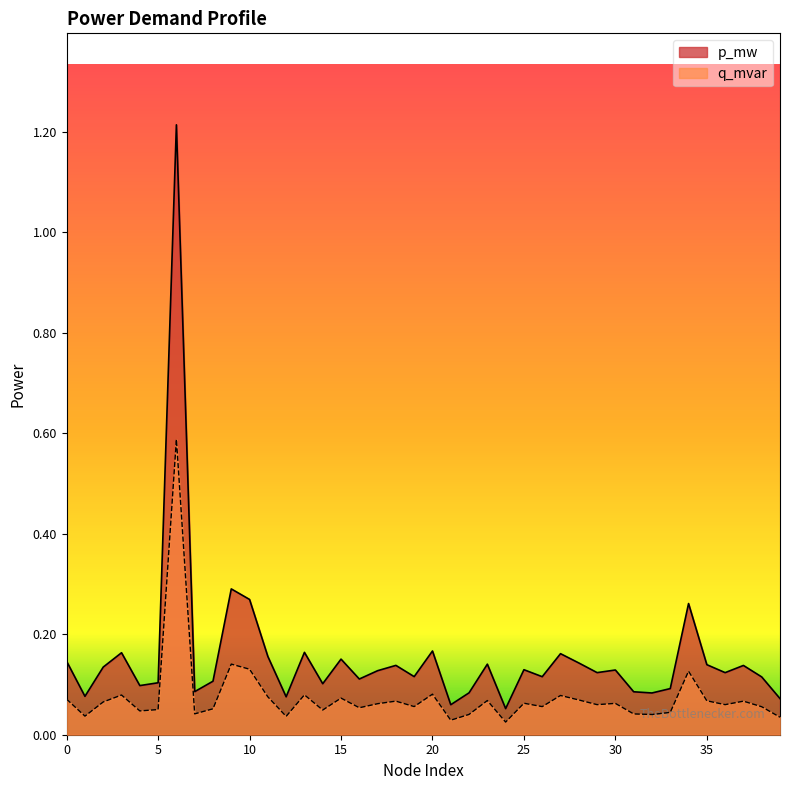

What is the sum of all p_mw values?

6.2